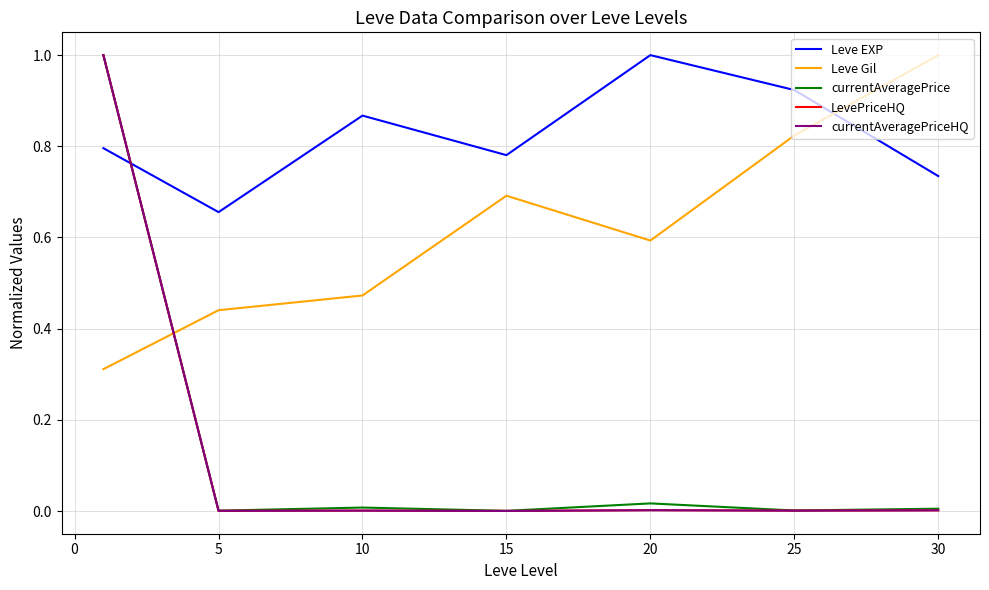

At which label is LevePriceHQ closest to 0?

15